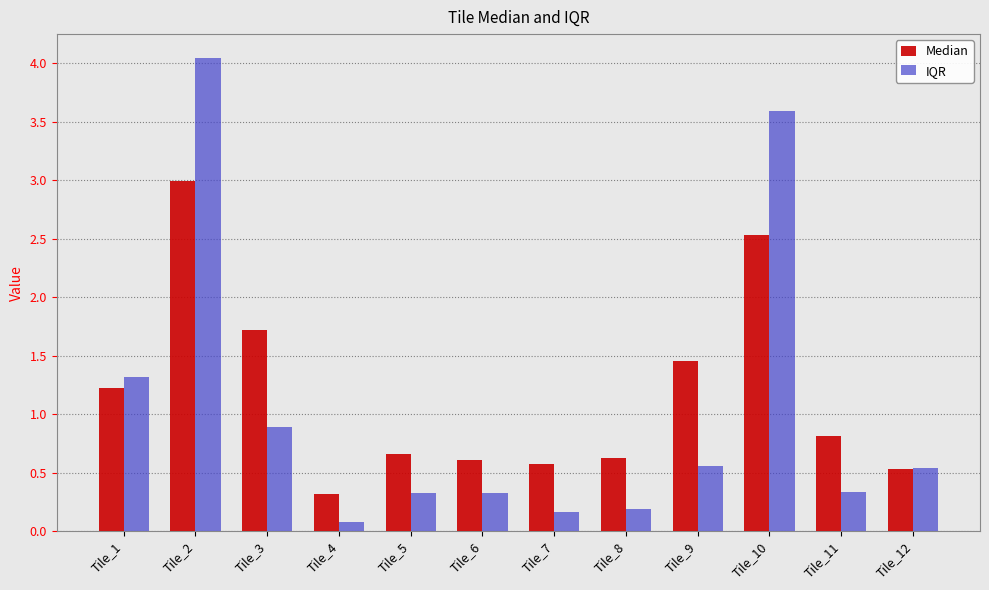

True or false: Median has a value of 1.7 at Tile_3.

True